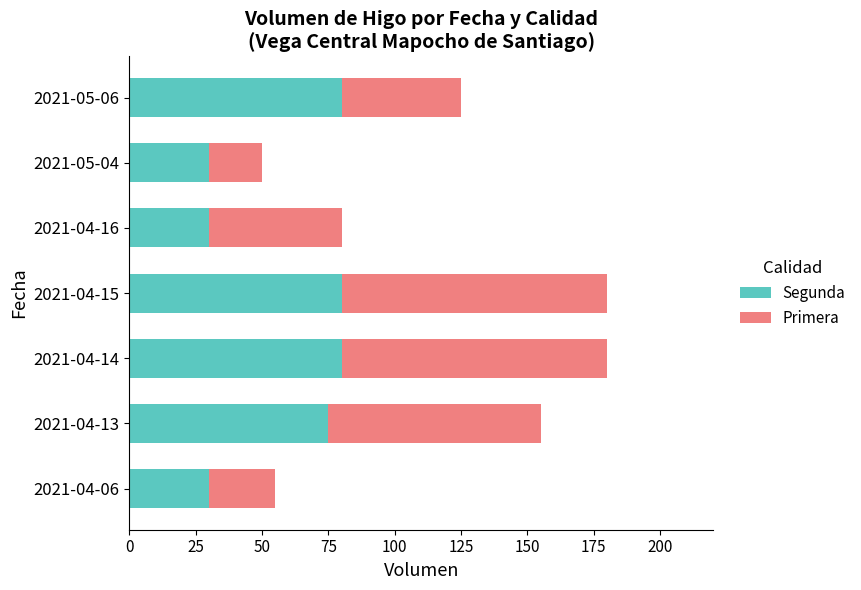

What is the total value across all series at 2021-04-13?

155